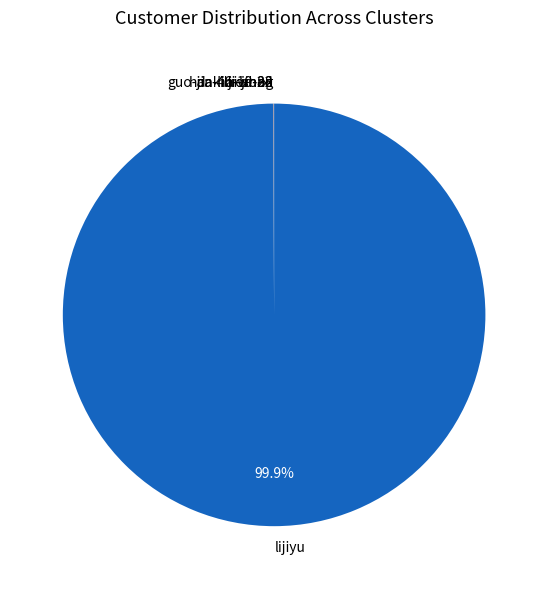

Which category has the biggest portion of the pie?

lijiyu